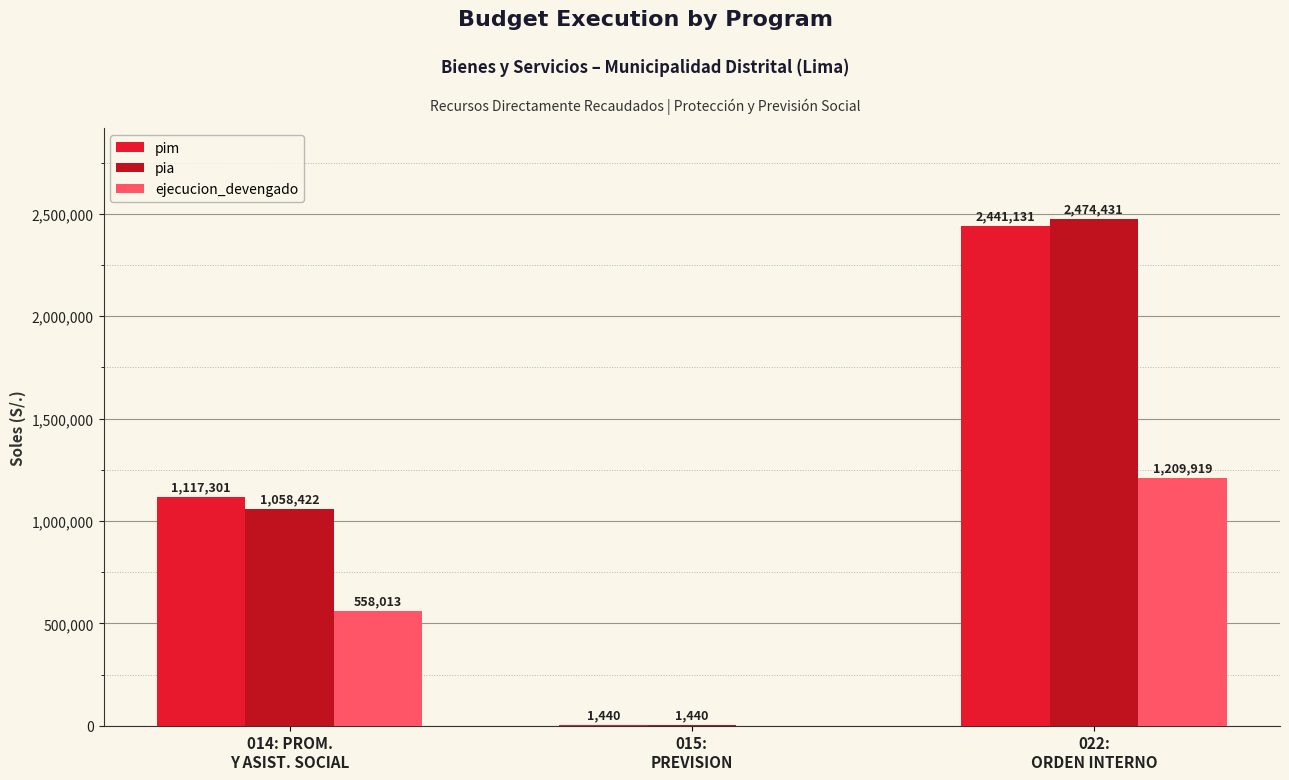

Are the bars grouped side by side (vs. stacked)?

Yes